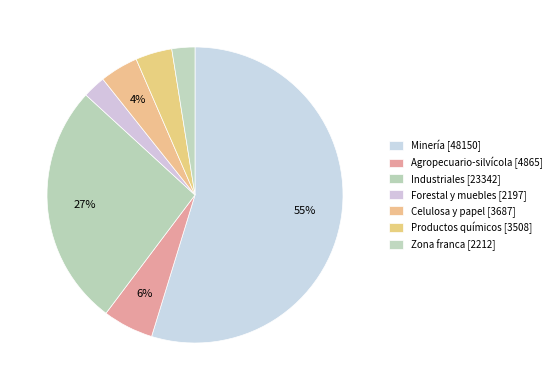

Count the number of slices in the pie.

7